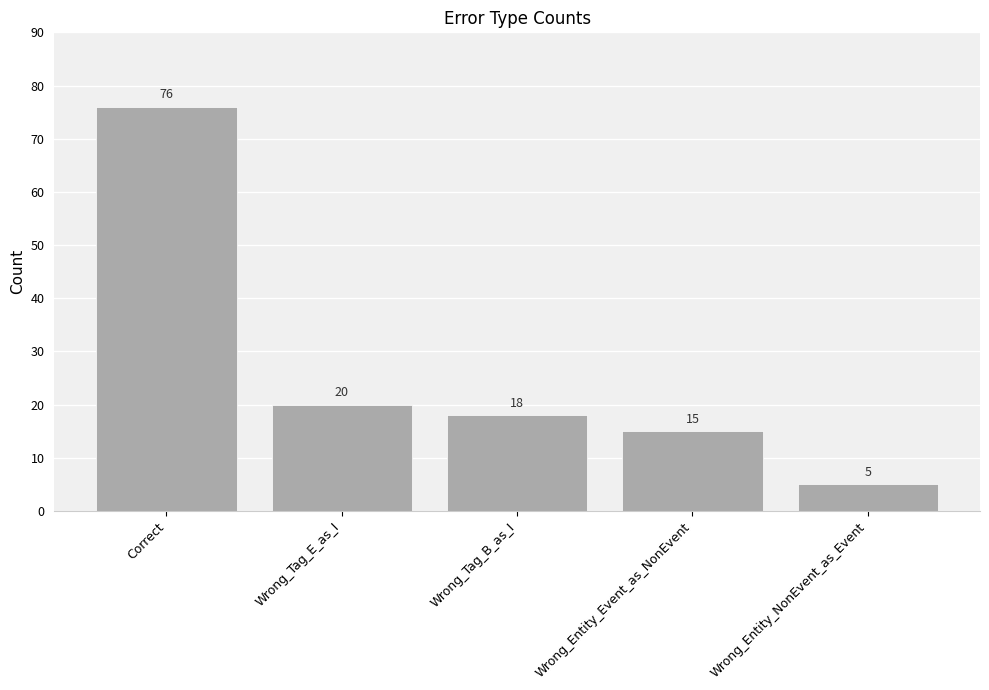

At which category does the chart reach its peak across all series?

Correct